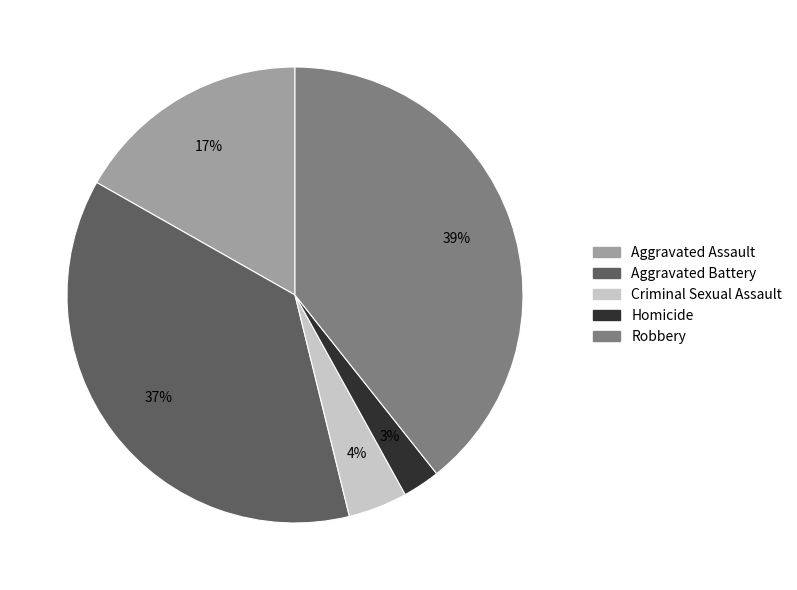

Which slice is the largest?

Robbery